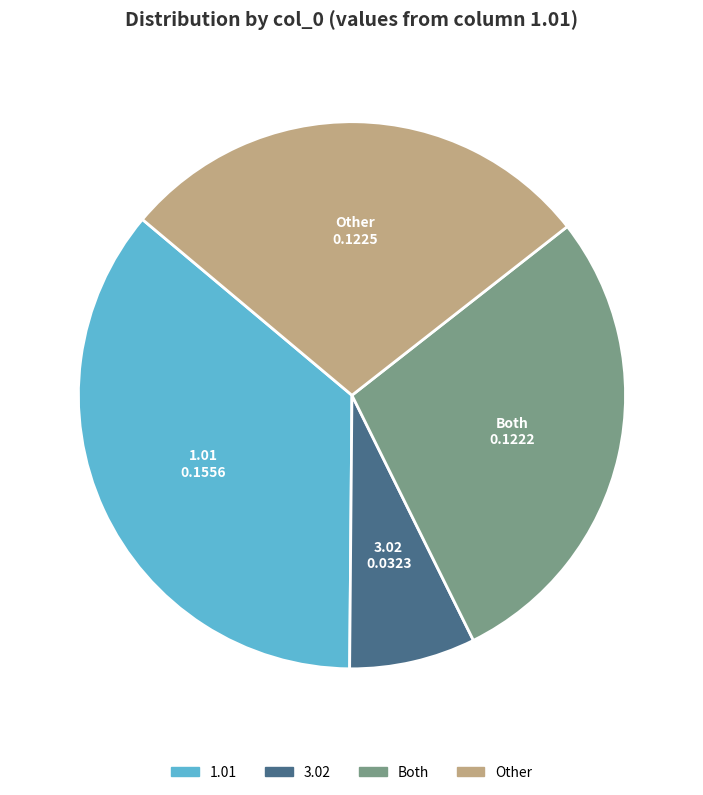

Does Other account for over 50% of the chart?

No